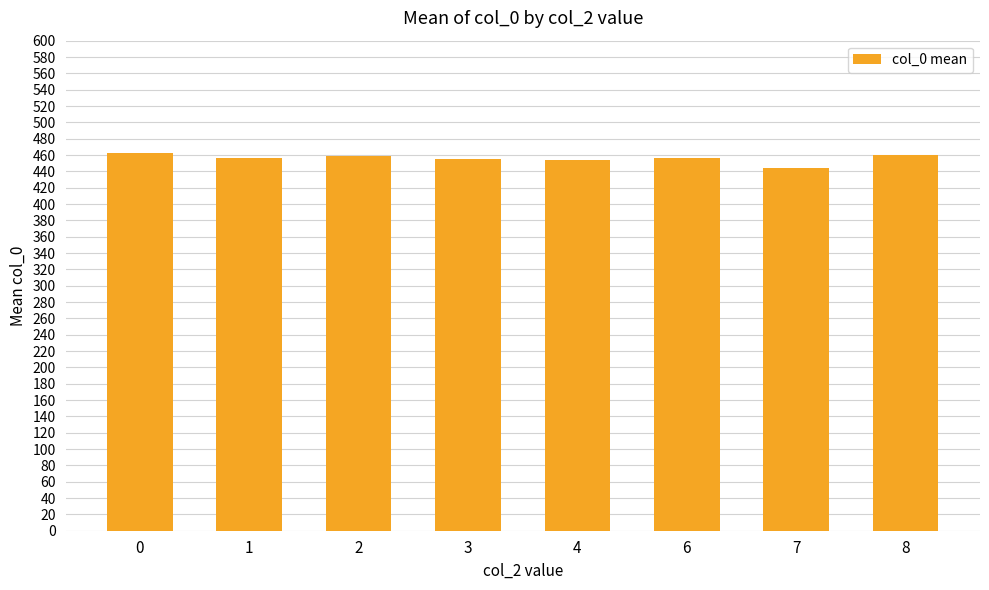

What is the value of the 8th bar from the left?

460.0